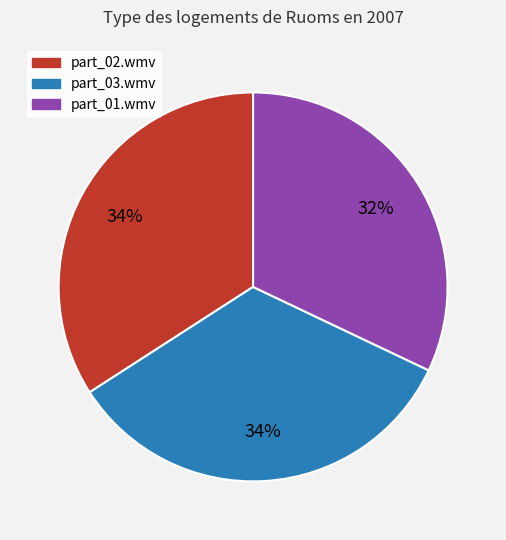

To the nearest percent, what portion does part_01.wmv represent?

32%